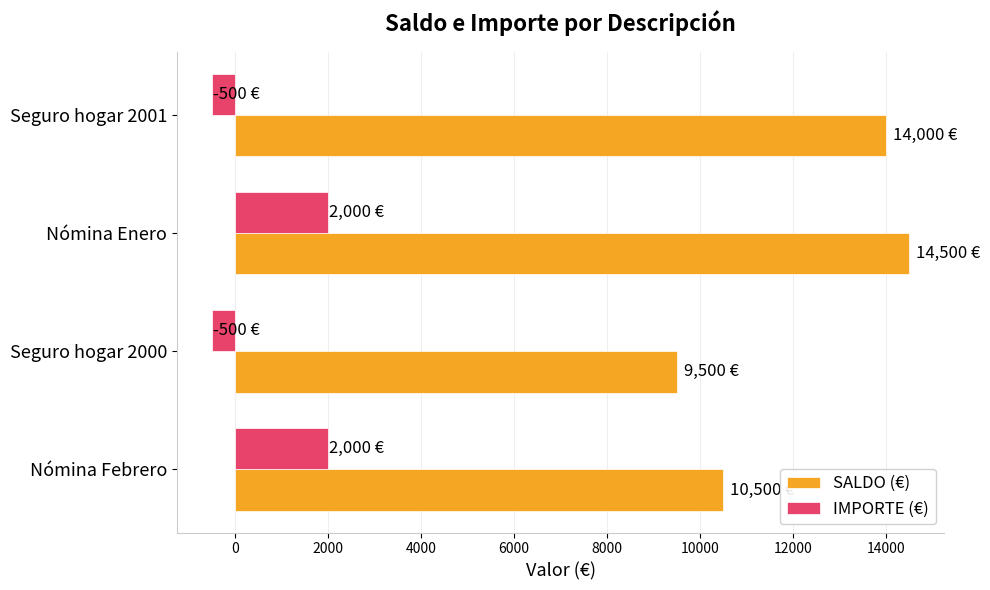

Which series changed the most between Nómina Enero and Seguro hogar 2001?

IMPORTE (€)